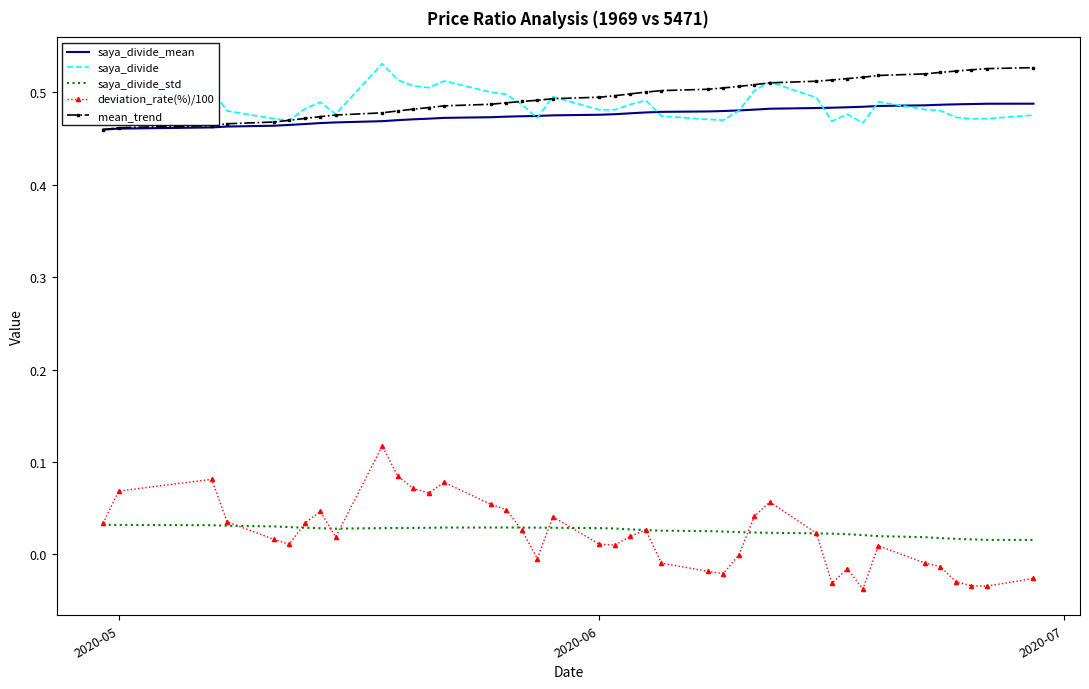

Which series has the largest range (max minus min)?

deviation_rate(%)/100